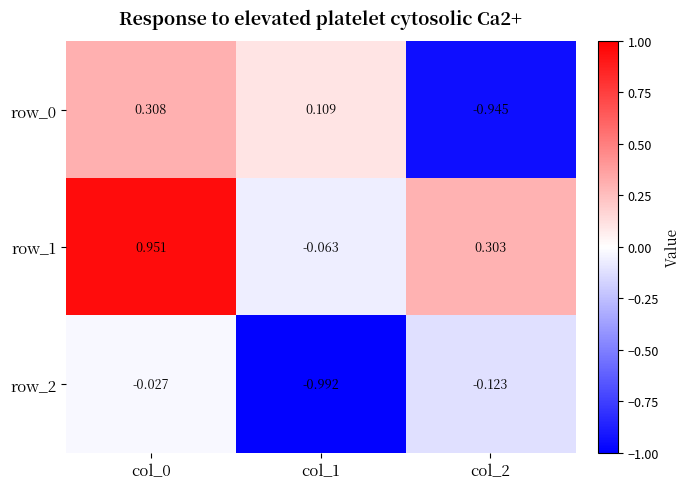

Is the value of row_2 at col_1 greater than the value of row_0 at col_0?

No